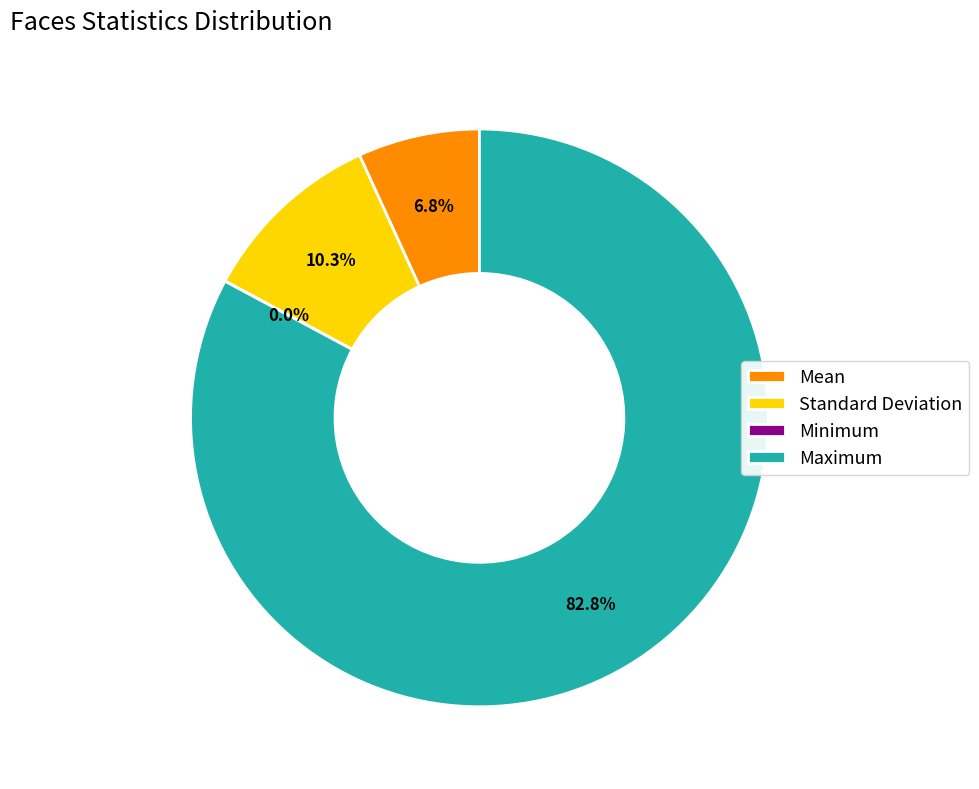

To the nearest percent, what is the difference between the largest and smallest slice percentages?

83%